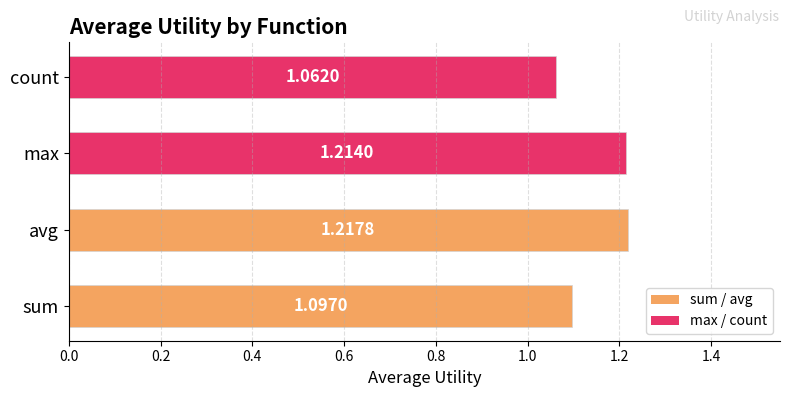

Rank the categories by value from lowest to highest.

count, sum, max, avg